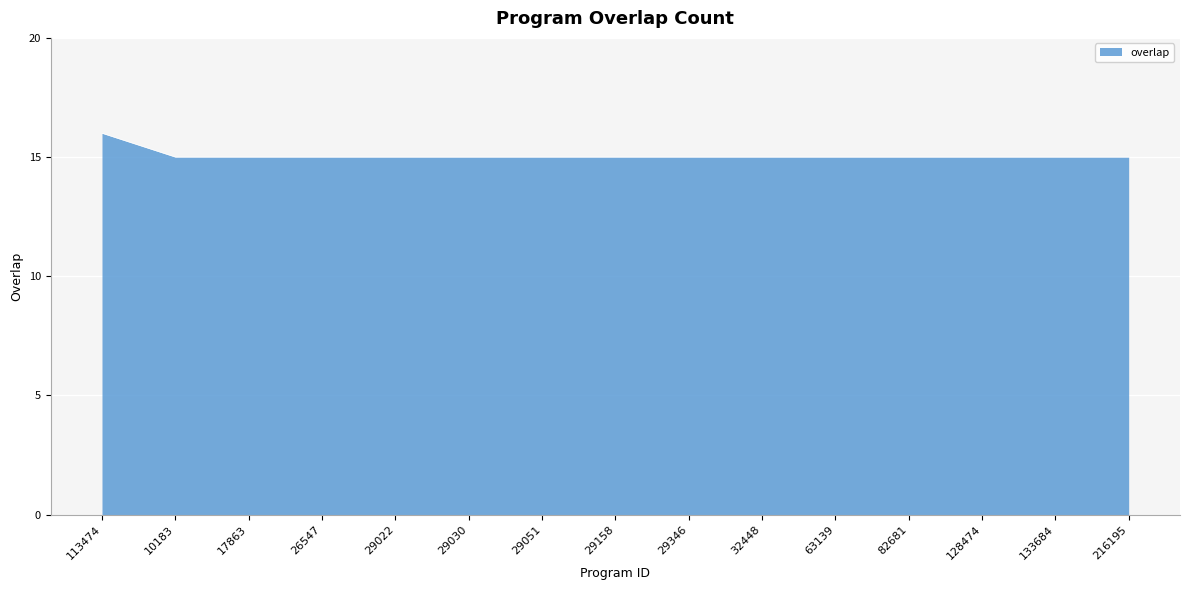

What is the ratio of the value at 26547 to the value at 10183?

1.0